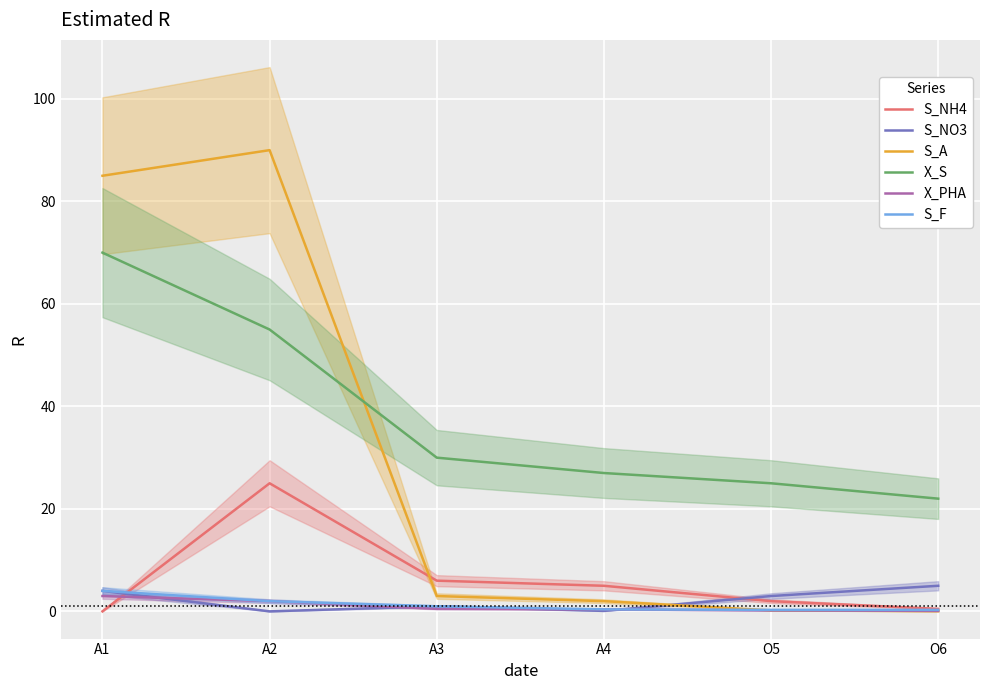

The S_F series shows 1.0 at A2. True or false?

False